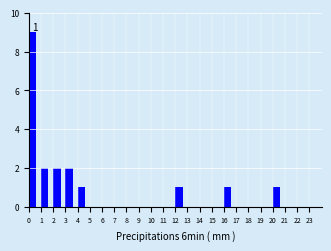

Over which range of the x-axis is the bar tallest?

0 to 1